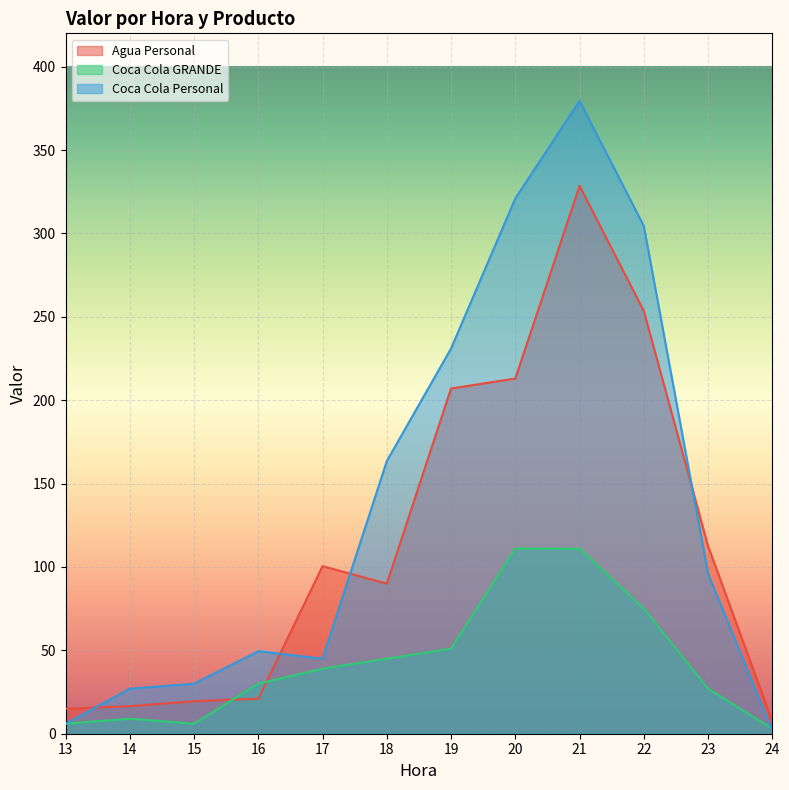

The Coca Cola GRANDE series shows 6.0 at 13. True or false?

True